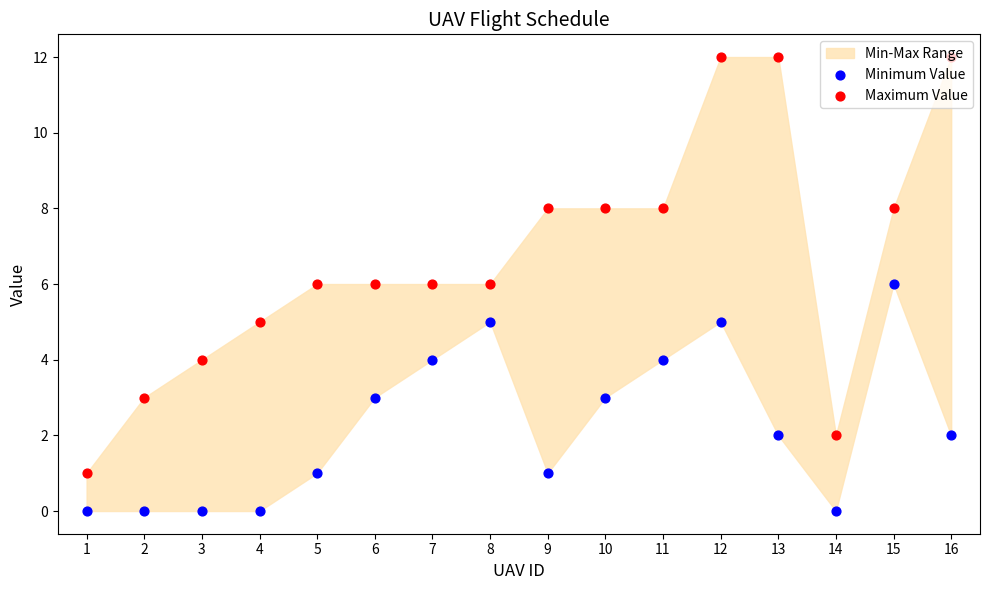

At how many categories does at least one series exceed 8?

3